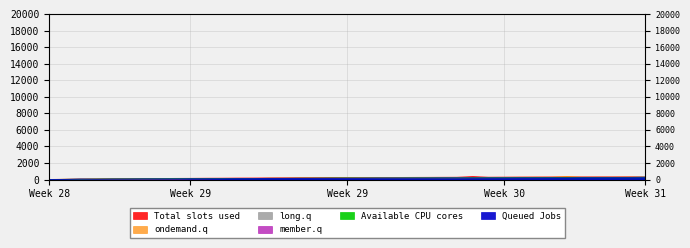

Reading left to right, list all the values displayed in this chart.

Total slots used: 18	36	54	72	90	108	126	132	144	150	162	168	180	186	198	204	216	222	234	240	246	252	258	264	270	276	282	362	288	294	300	306	312	318	320	322	324	330	336
Queued Jobs: 1	19	56	41	55	59	73	75	77	91	93	95	109	111	127	129	132	145	147	150	151	163	165	168	169	181	183	186	187	189	199	201	204	207	217	219	222	223	225
member.q: 5	23	37	41	55	67	73	85	91	103	109	121	127	139	145	157	163	169	175	181	187	189	193	199	205	207	207	211	217	223	225	229	235	241	243	245	247	253	259
long.q: 7	25	37	40	56	74	78	92	94	110	112	114	130	131	146	148	151	166	167	181	188	200	203	208	220	224	227	236	239	242	245	257	260	263	272	275	278	281	362
ondemand.q: 9	27	42	45	58	76	78	97	99	113	115	129	131	133	149	165	167	187	186	202	202	204	207	208	221	222	225	244	260	264	276	281	282	361	277	280	281	293	293
Available CPU cores: 11	29	43	61	75	79	93	97	111	113	115	129	131	133	149	149	165	167	183	189	185	188	189	201	203	206	207	219	221	225	235	237	239	242	256	259	262	261	260